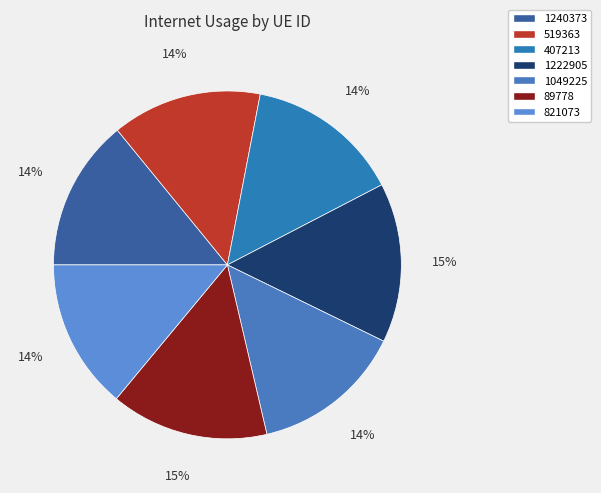

The 407213 slice represents 8% of the pie. True or false?

False